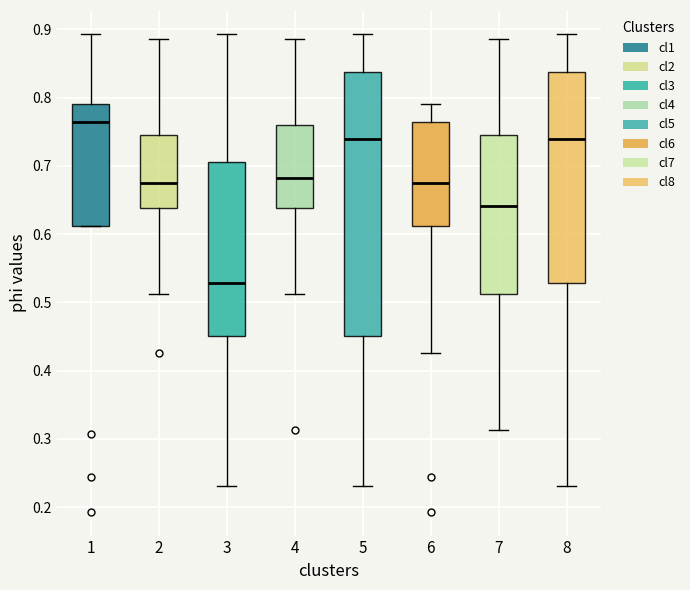

Where does the upper whisker of the box at x = 1 end on the y-axis? The values are not printed on the chart, so give them approximately, as read against the axis.

0.89